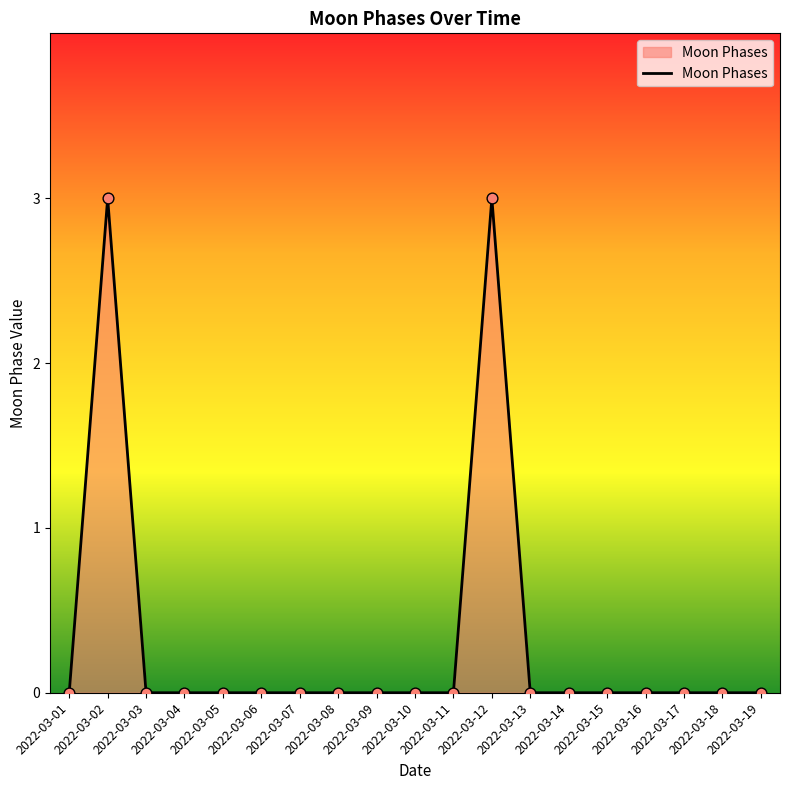

Which has a higher value, 2022-03-02 or 2022-03-06?

2022-03-02